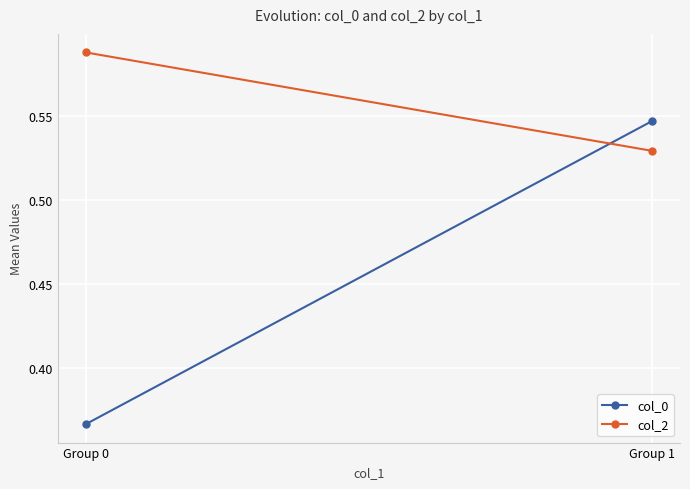

Which series changed the most between Group 0 and Group 1?

col_0